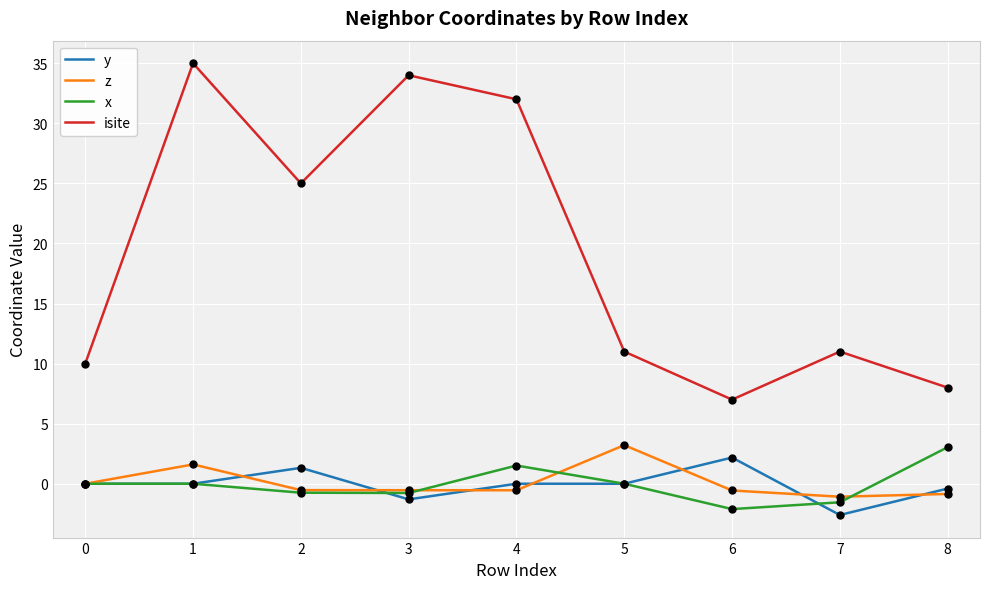

Which series changed the most between 3 and 8?

isite